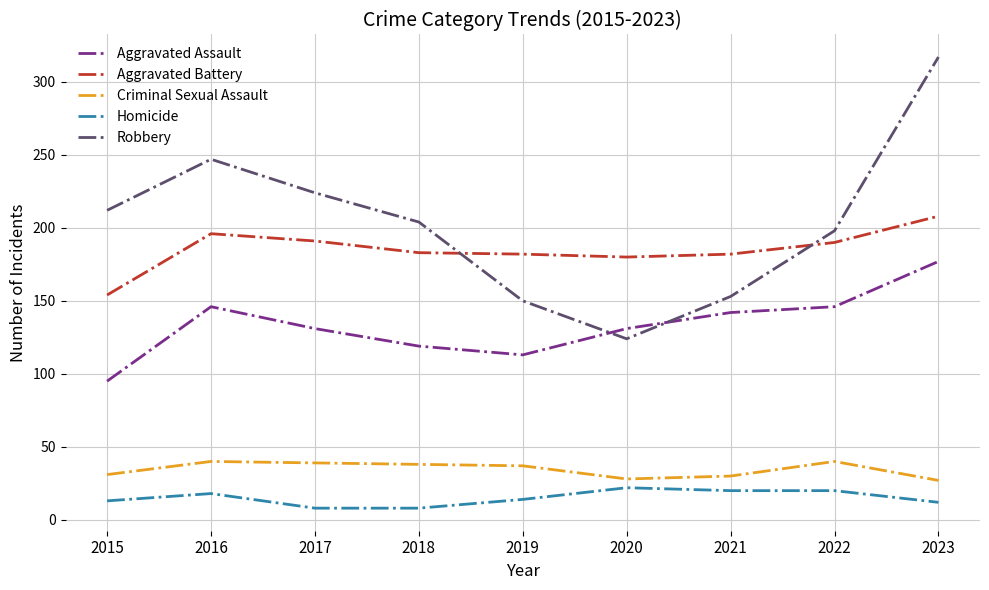

True or false: Homicide and Aggravated Battery intersect in this chart.

False